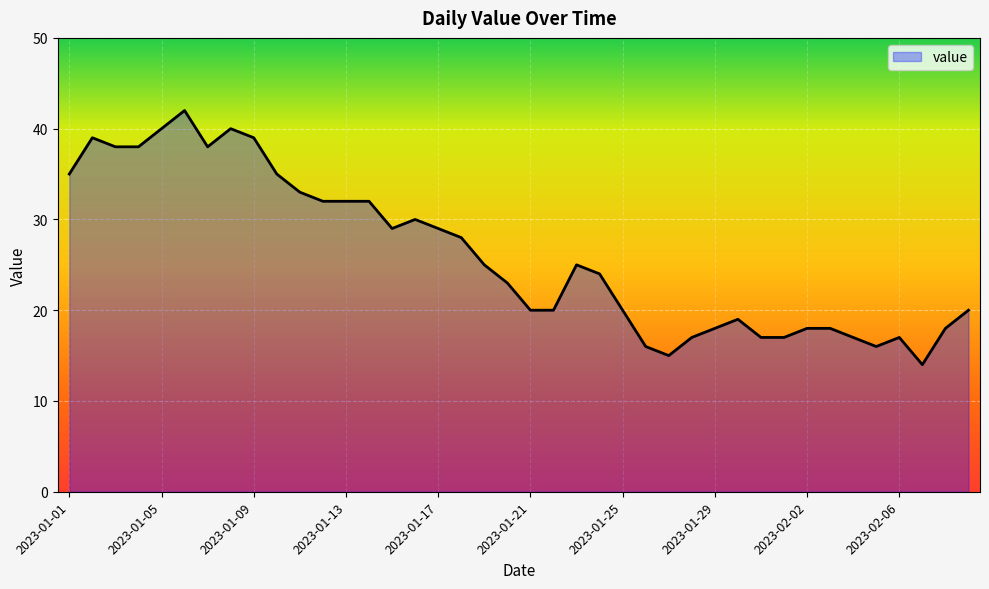

What is the minimum value shown in the chart?

14